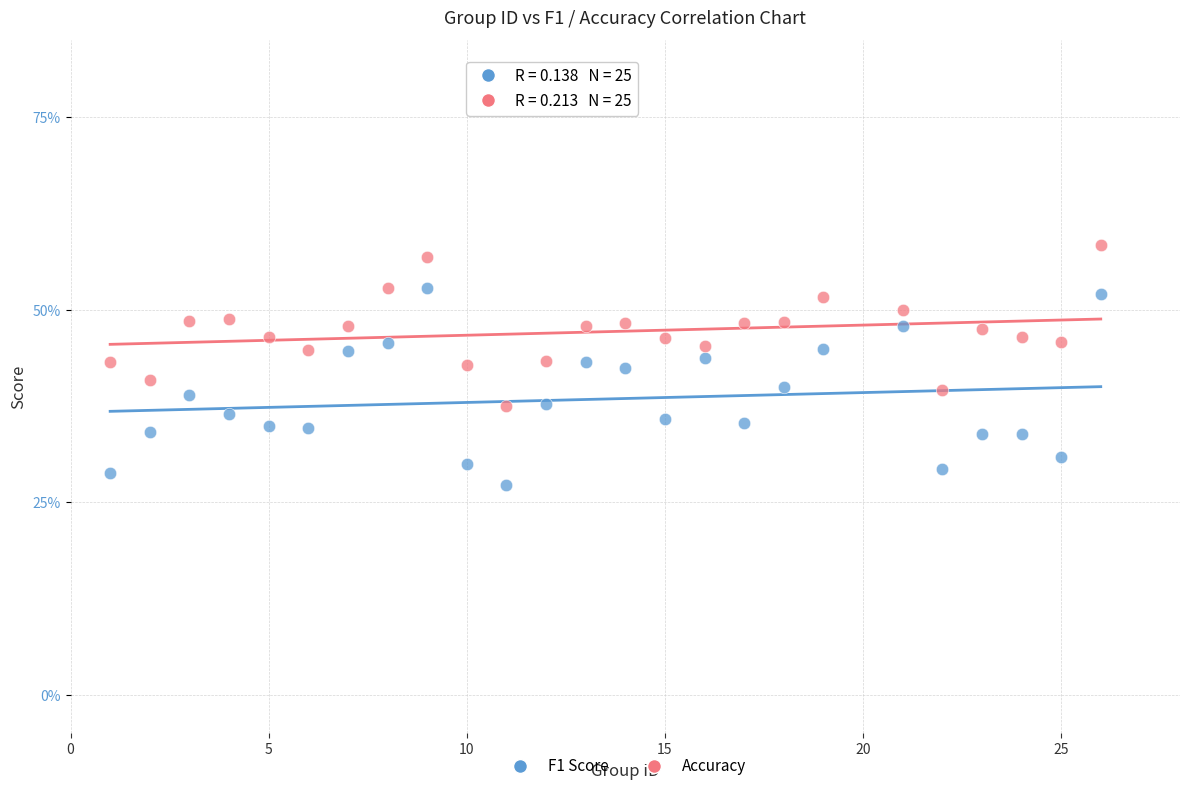

Which series reaches the maximum Y coordinate?

Accuracy